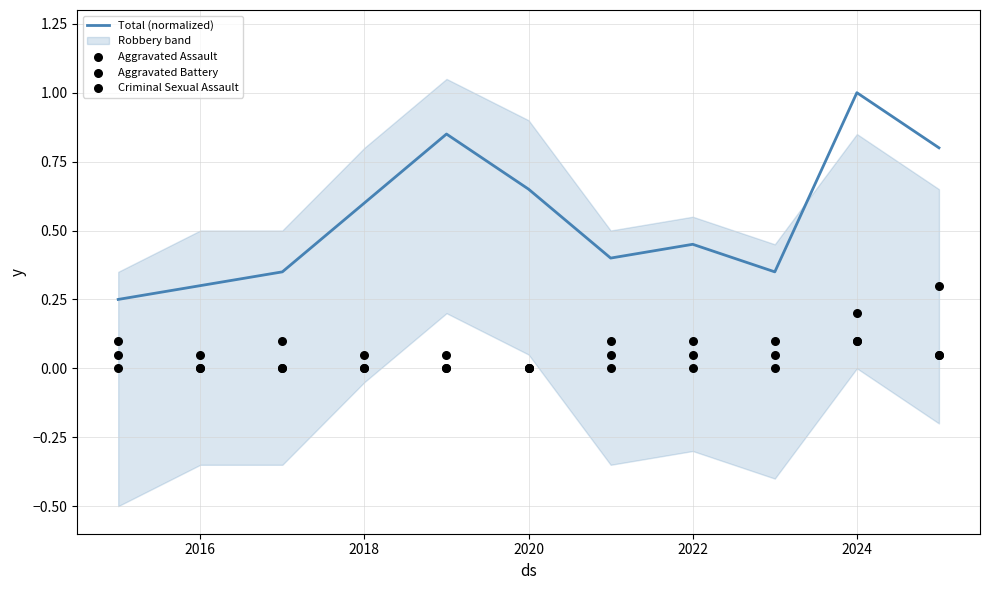

The Total (normalized) series shows 0.2 at 2020. True or false?

False